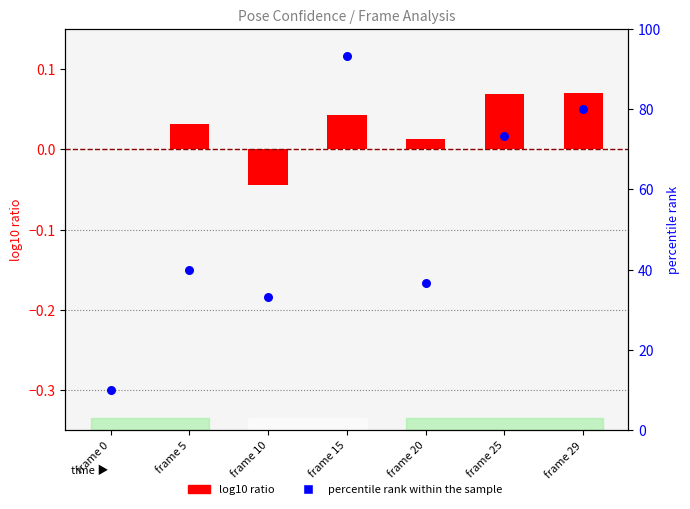

Is the value of log10 ratio at frame 0 greater than the value of percentile rank within the sample at frame 29?

No